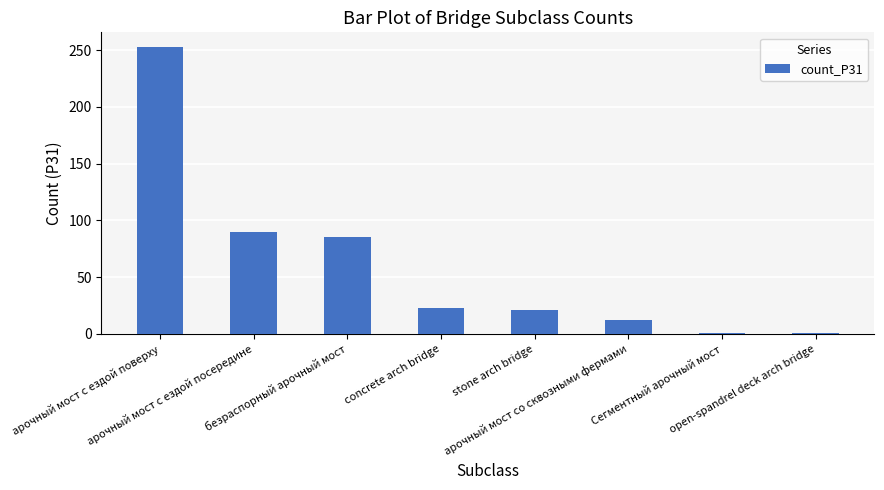

What is the ratio of the value at concrete arch bridge to the value at арочный мост с ездой поверху?

0.1